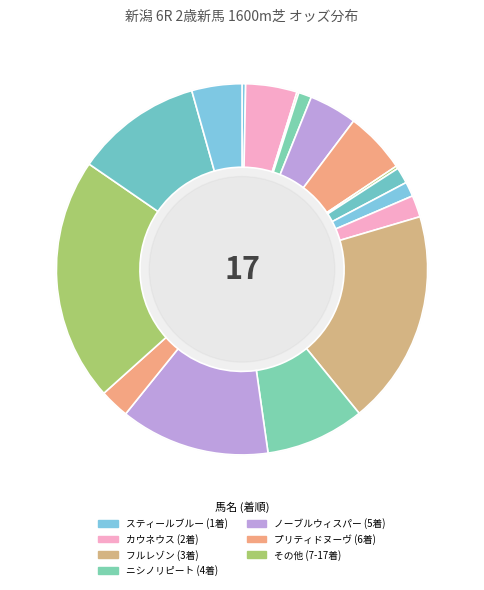

Is it true that ソレックス is 18% of the pie?

False